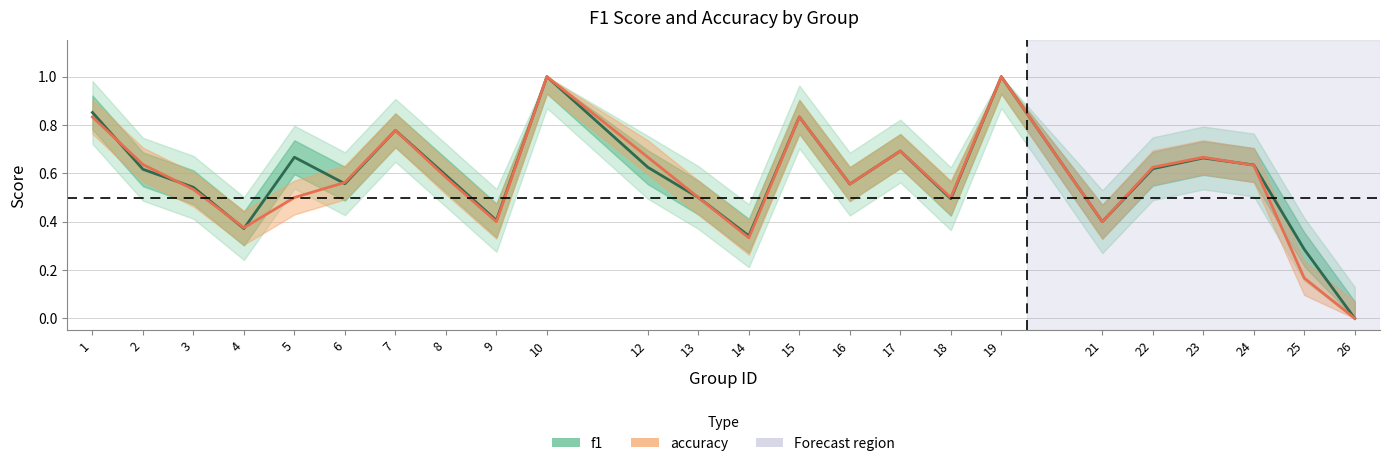

At which label is accuracy closest to 0?

26